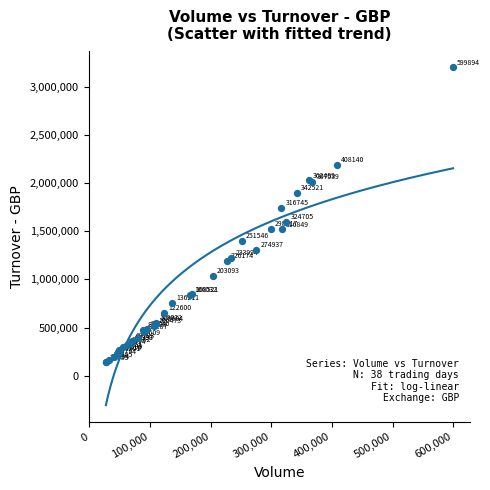

What Y value in the scatter plot is closest to 1669265?

1598237.6